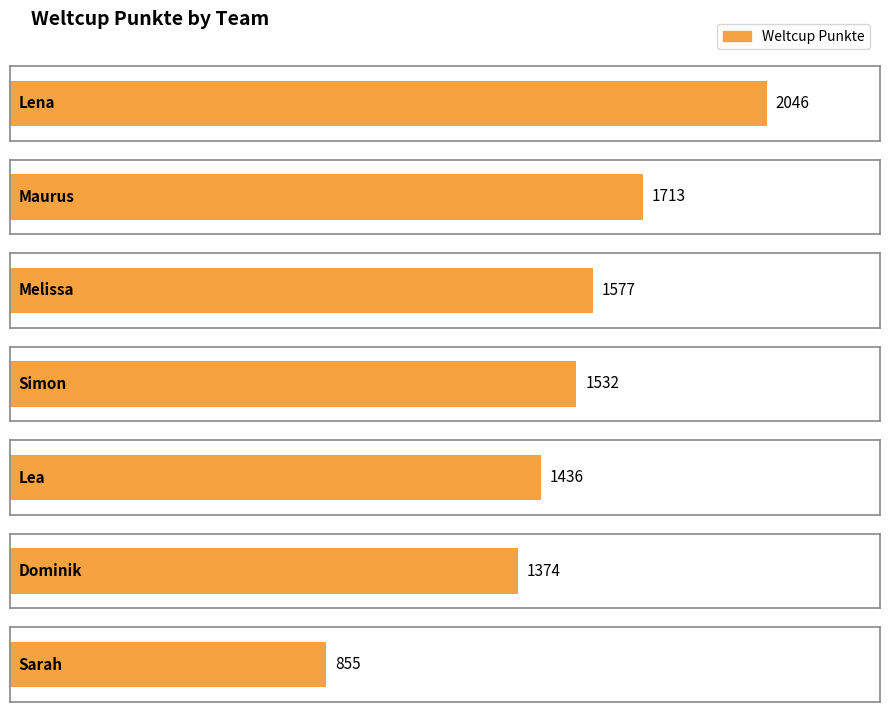

List the labels in order of value, largest first.

Lena, Maurus, Melissa, Simon, Lea, Dominik, Sarah